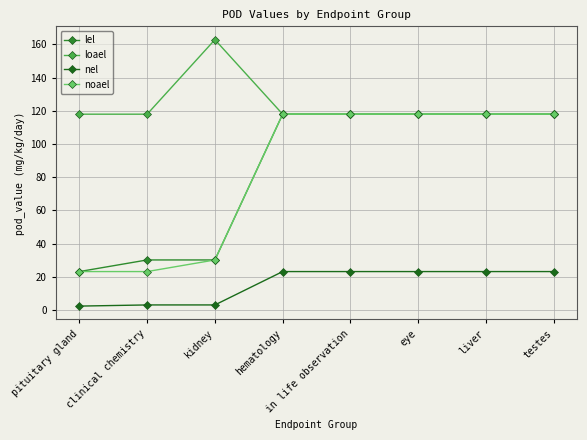

What are all the series names shown in the legend?

lel, loael, nel, noael